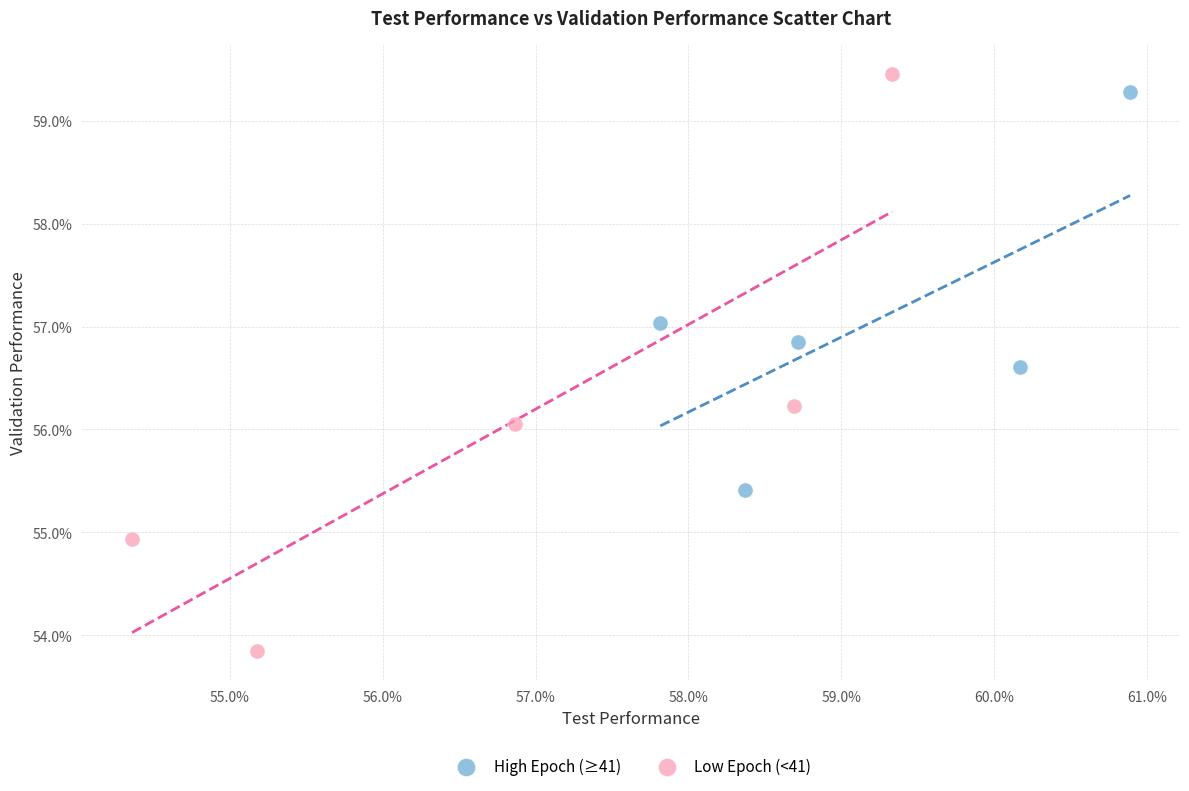

What are all the series names shown in the legend?

High Epoch (≥41), Low Epoch (<41)